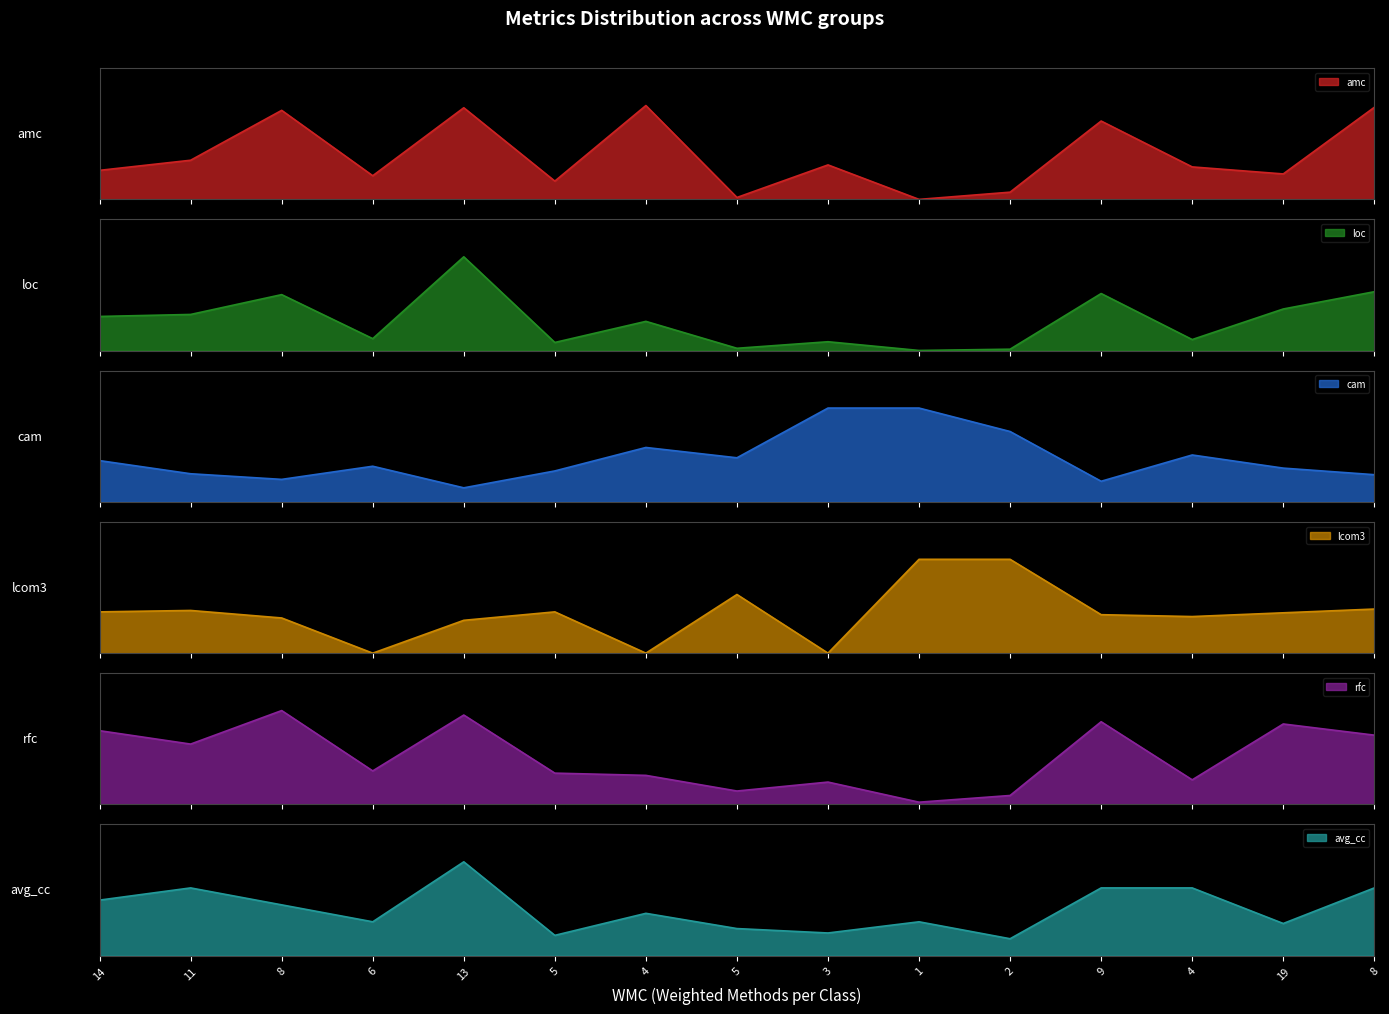

How many lines are shown in the chart?

6